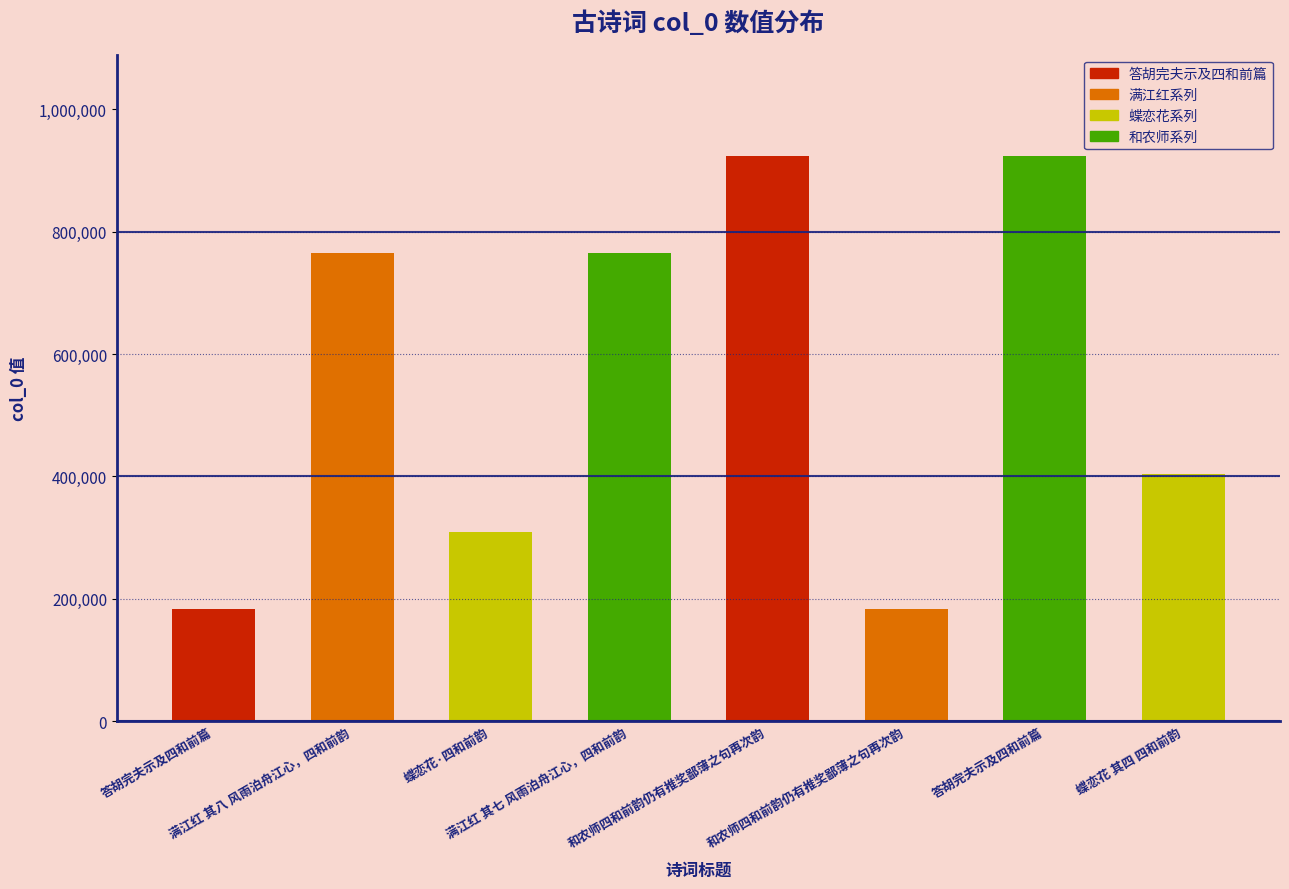

How many data points are less than 765593?

4